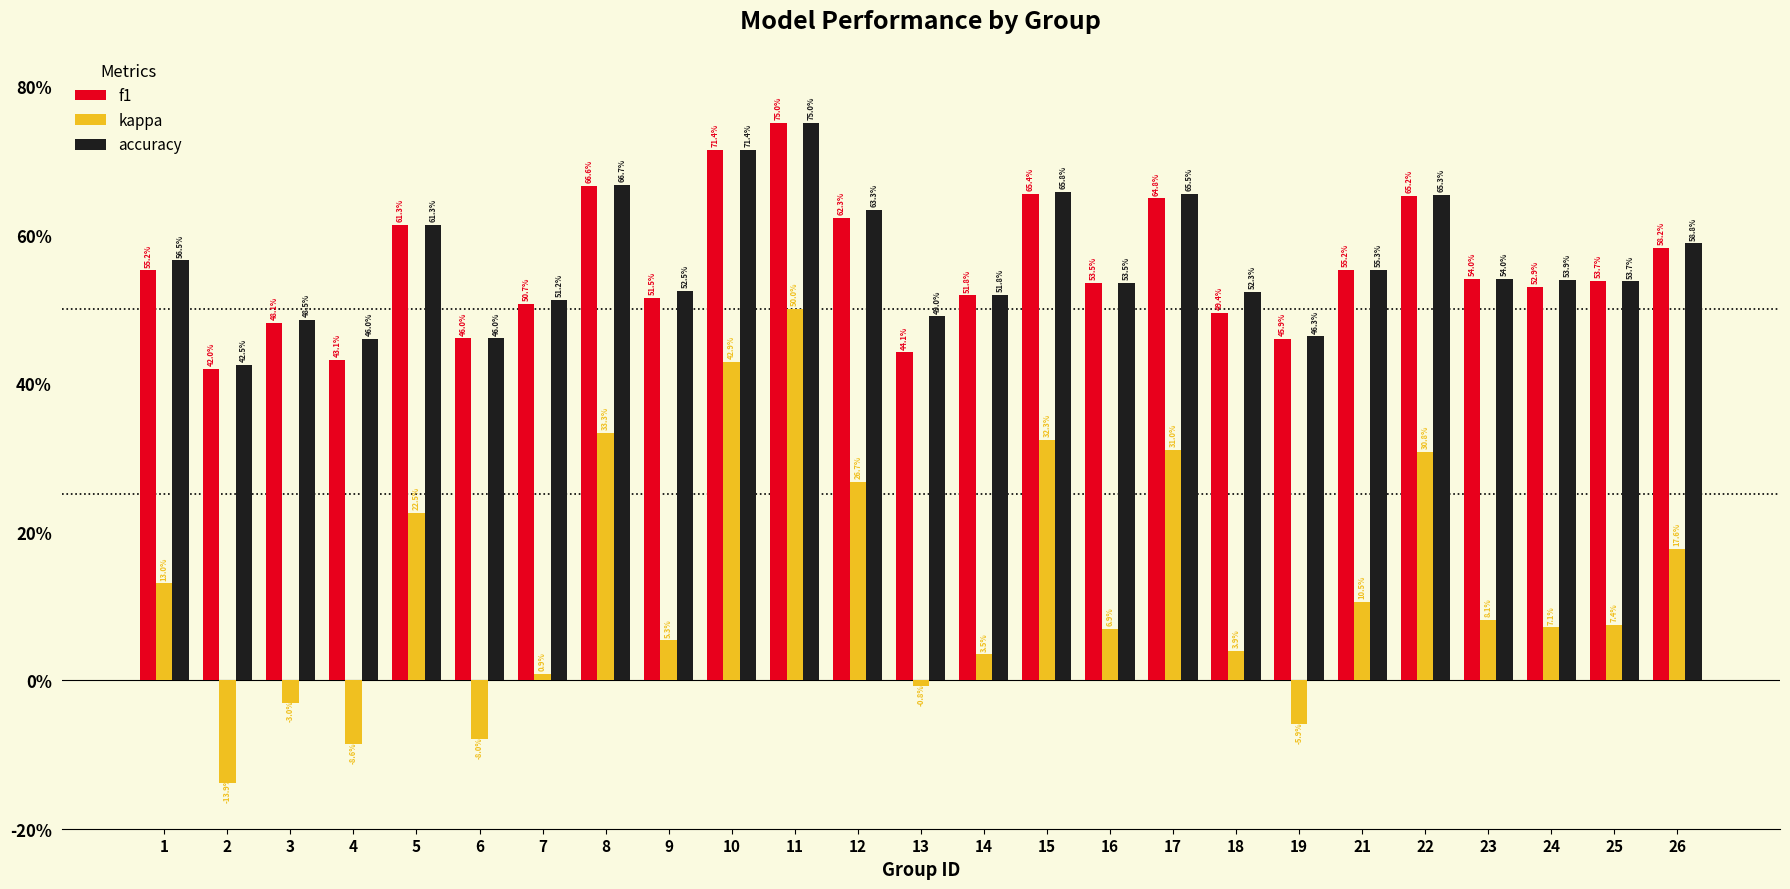

Between 22 and 13, which is larger?

22